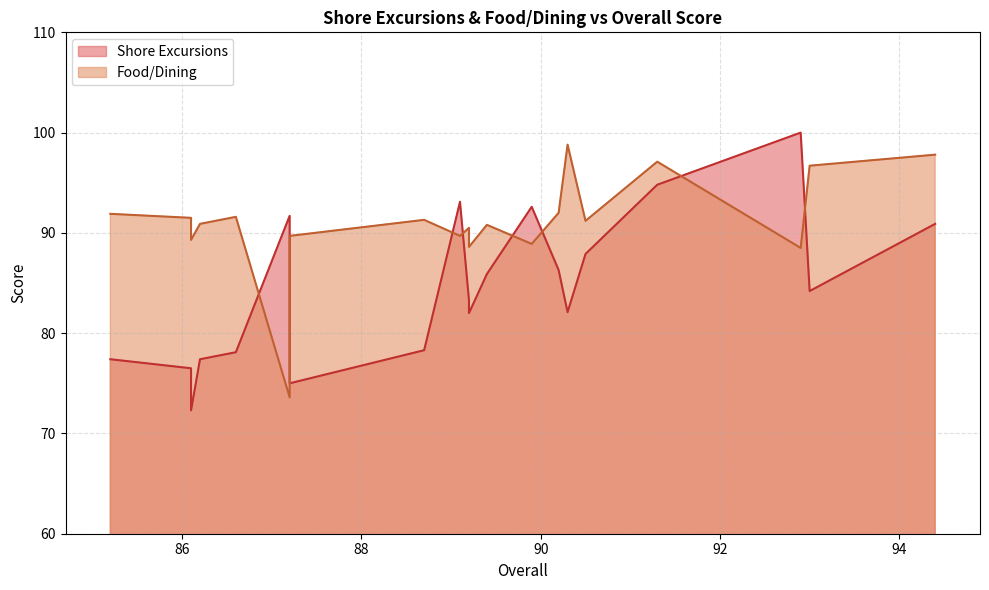

True or false: Food/Dining has more than 1 points higher than both neighbors.

True